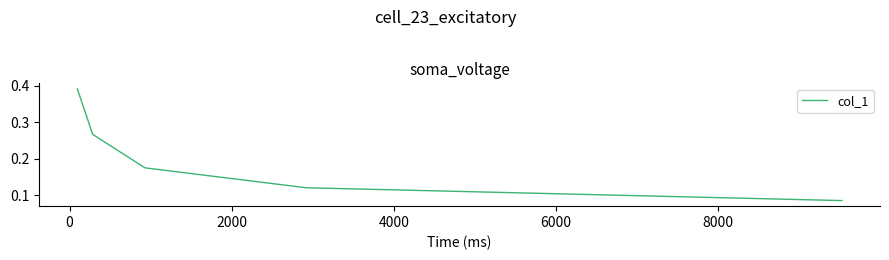

True or false: there are more than 1 points higher than both neighbors.

False